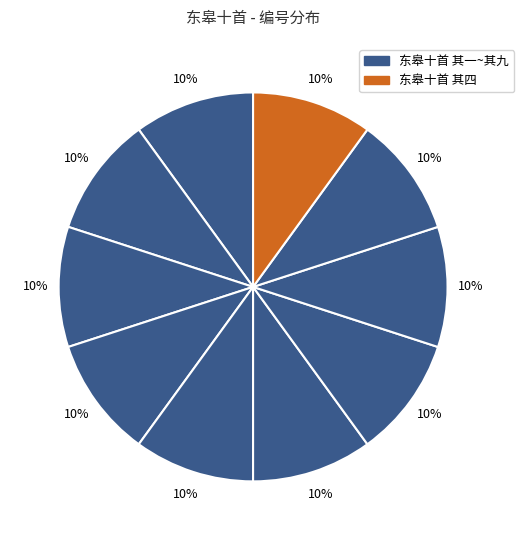

What is the largest slice in the pie chart?

东皋十首 其一